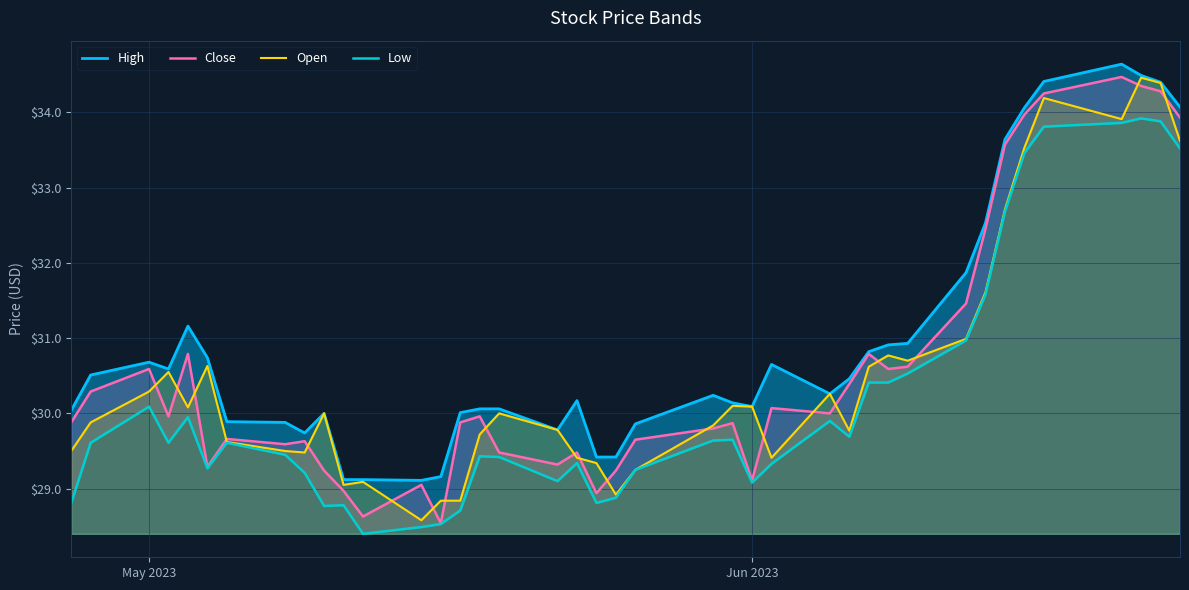

What is the lowest value of the Open series?

28.6